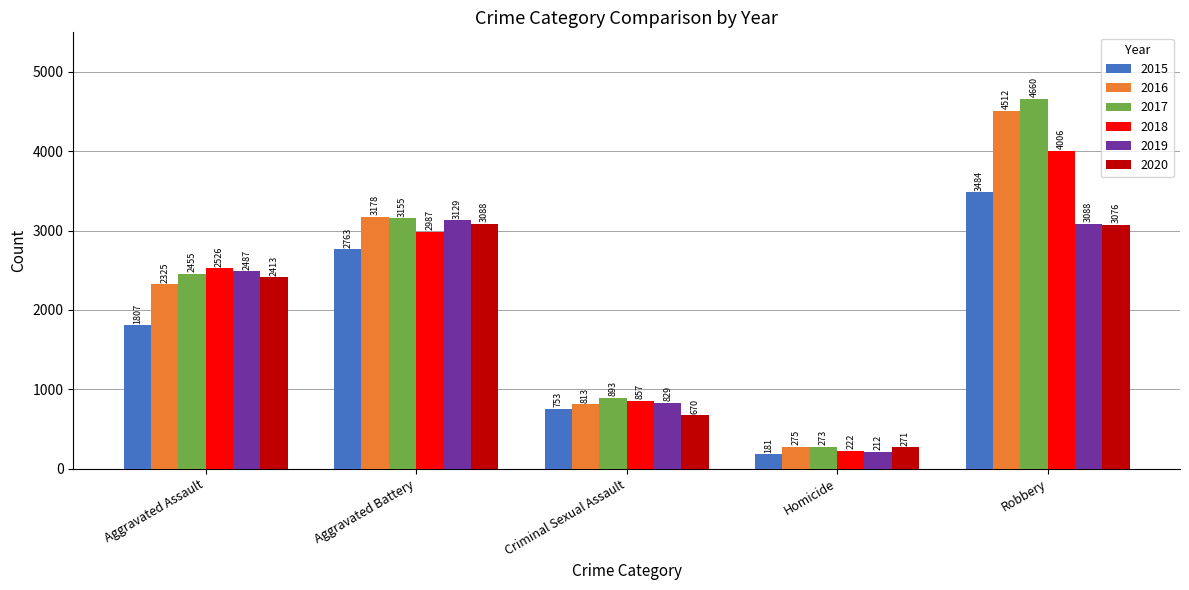

What is the total value across all series at Robbery?

22826